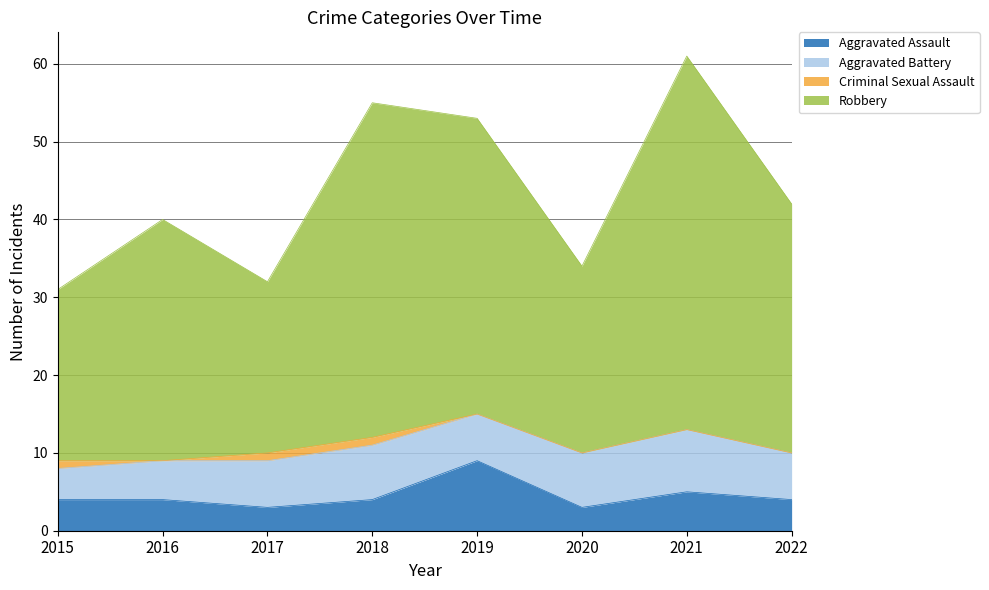

True or false: Aggravated Assault and Robbery intersect in this chart.

False